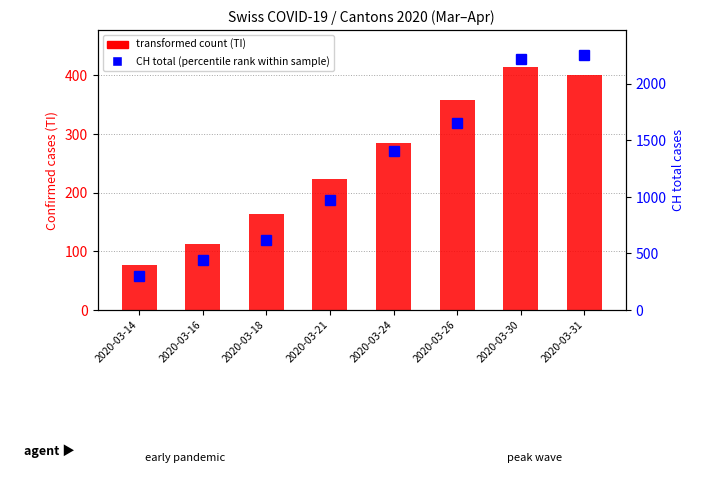

Where does the TI (transformed count) series first go above 285?

2020-03-26